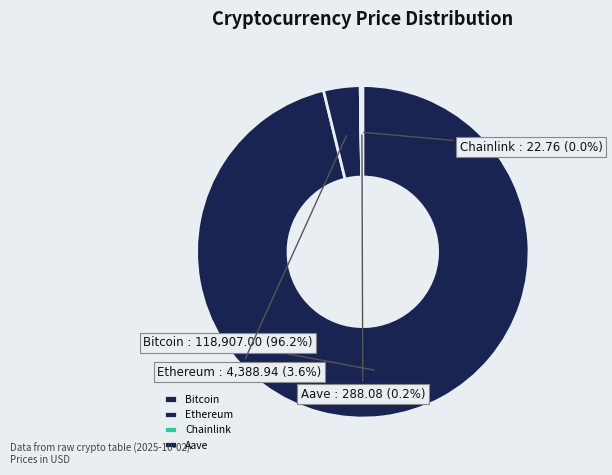

To the nearest percent, what is the combined percentage of Bitcoin and Ethereum?

100%